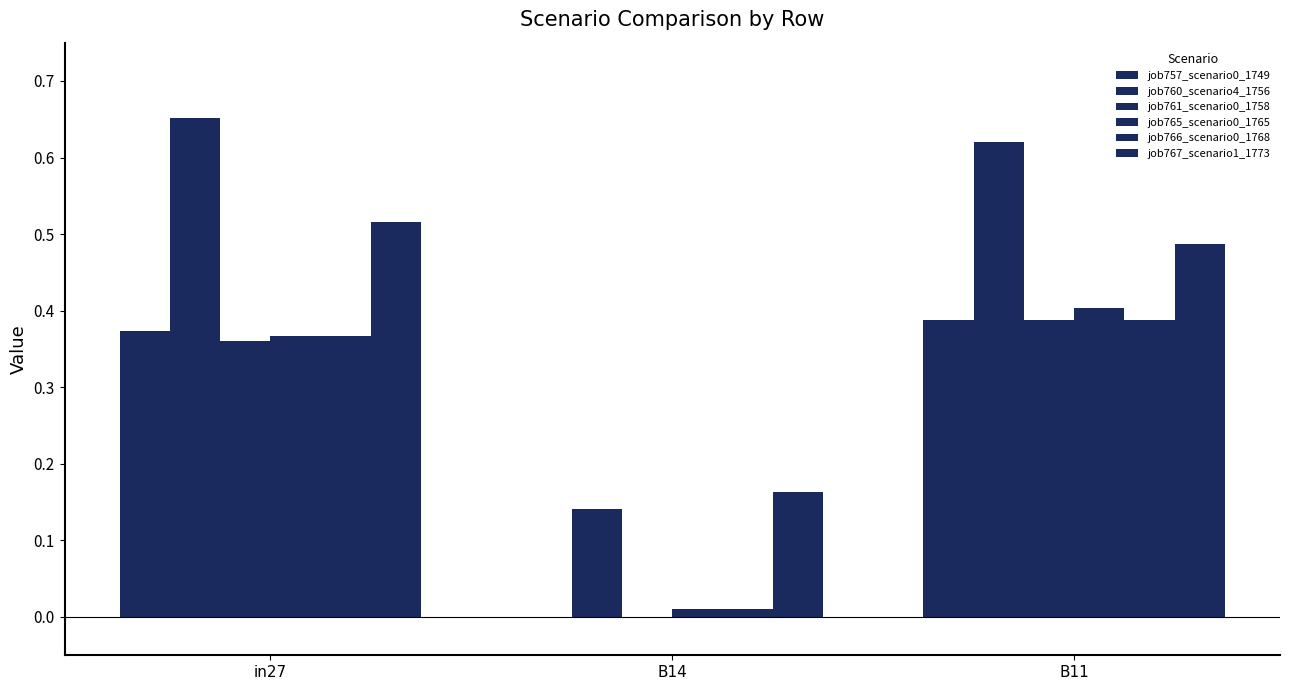

Which series has the widest spread of values?

job760_scenario4_1756